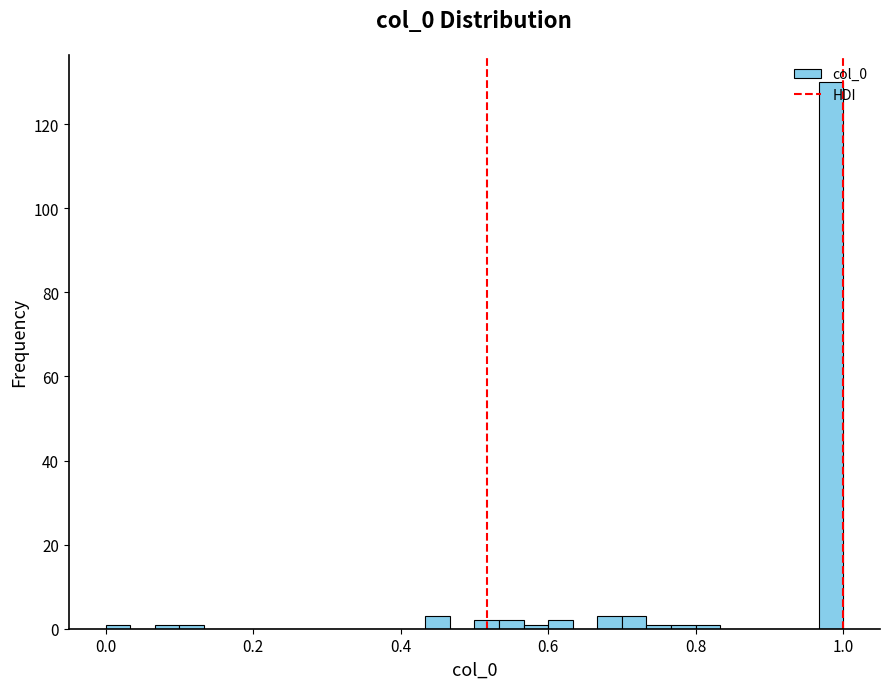

Read against the x-axis, roughly where is the centre of the tallest bar?

0.98